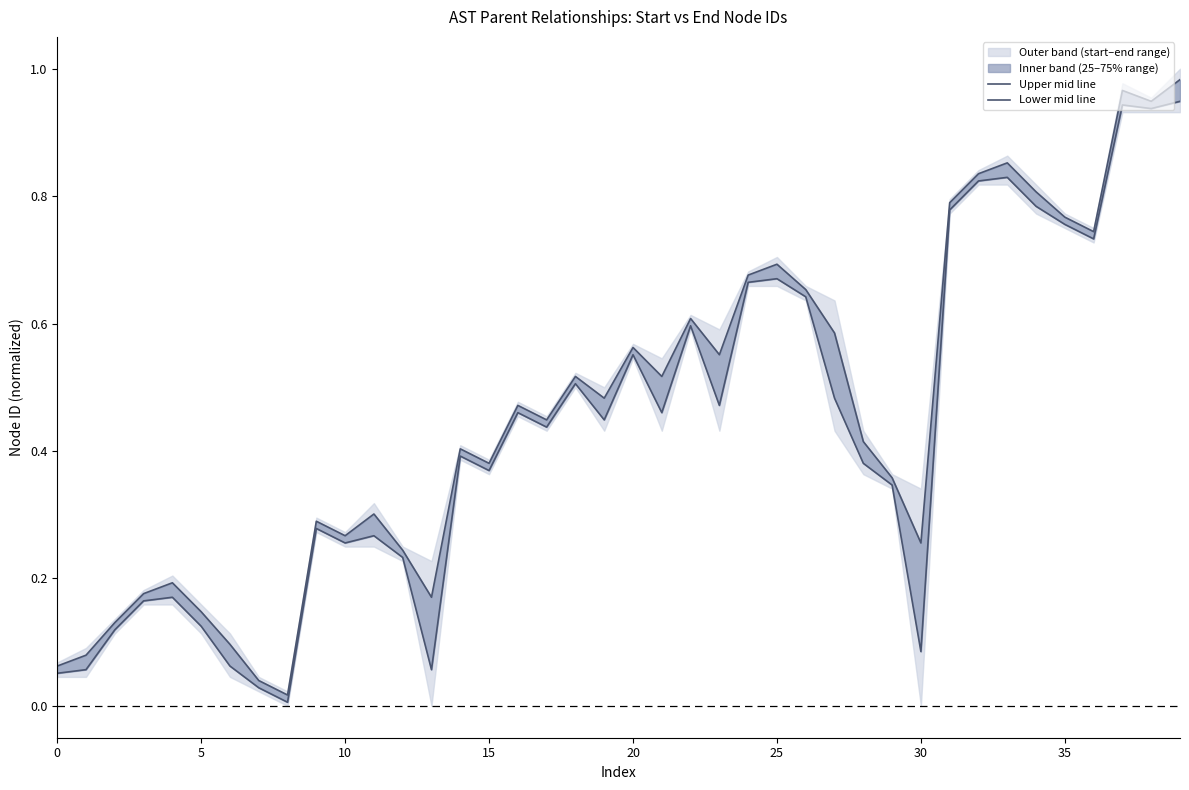

How many interior local valleys does the Upper mid line series have?

11